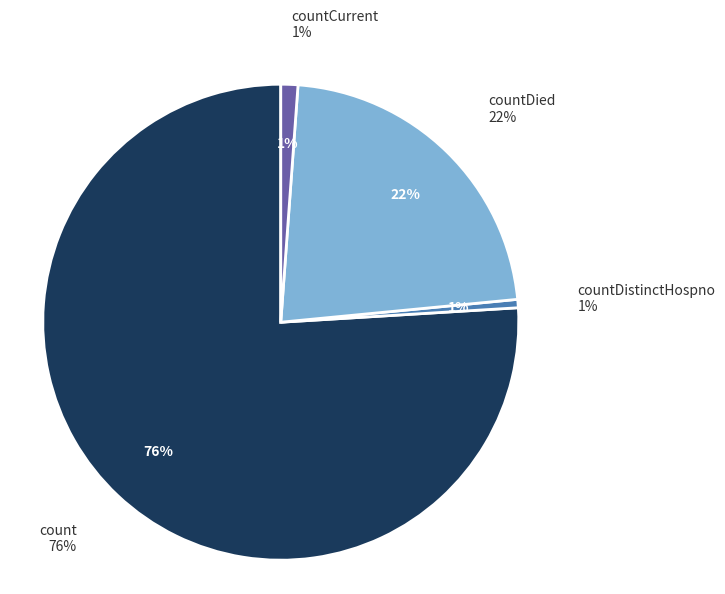

How much of the chart is everything except countDied?

77.7%